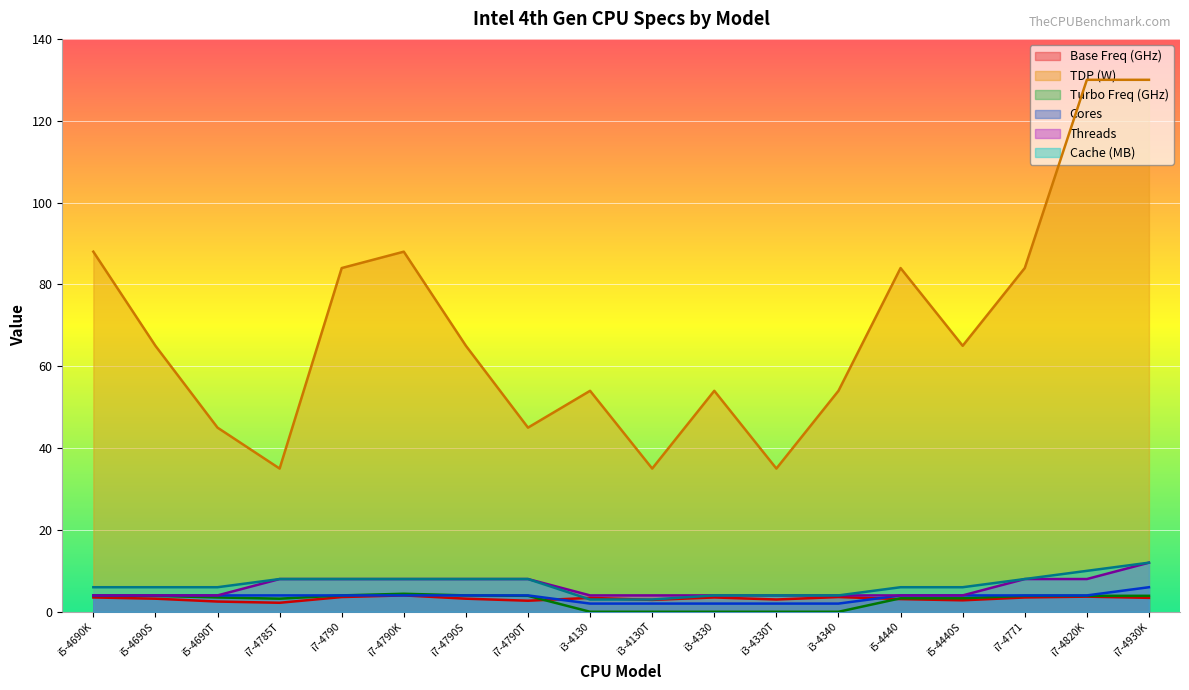

Where is Turbo Freq (GHz) nearest to the value 2?

i7-4785T